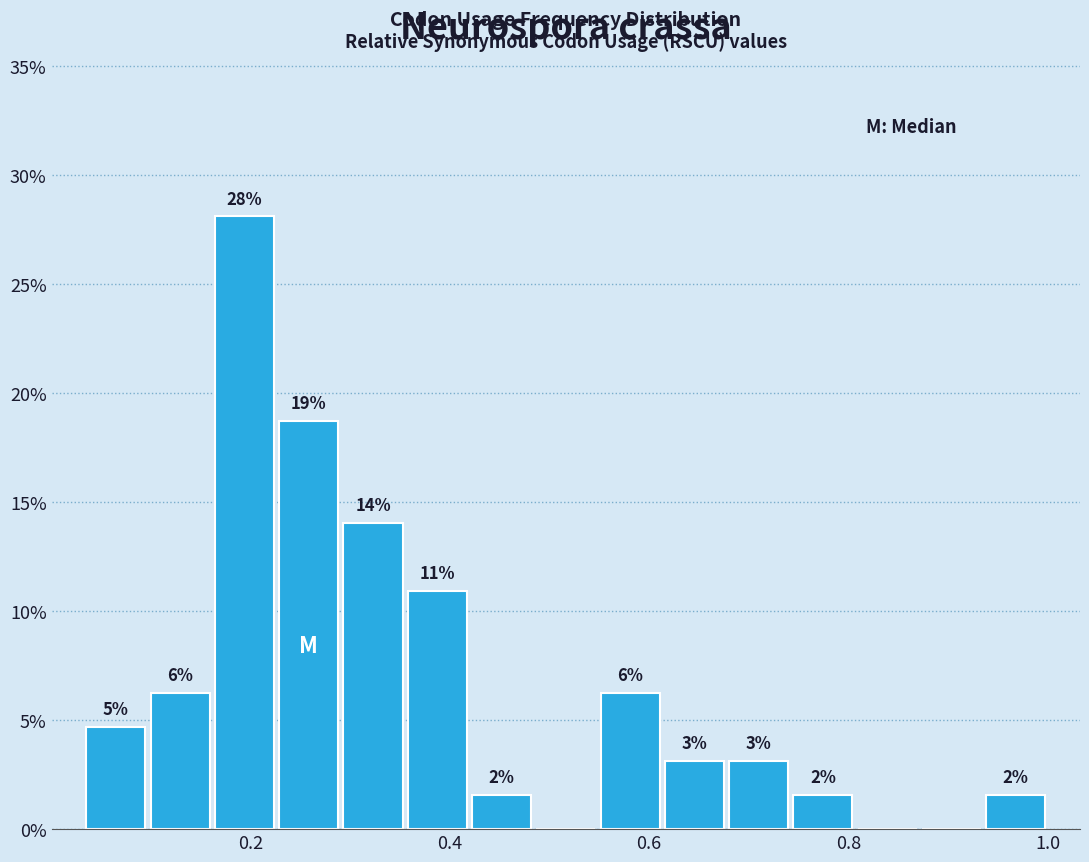

Read against the x-axis, roughly where is the centre of the tallest bar?

0.20